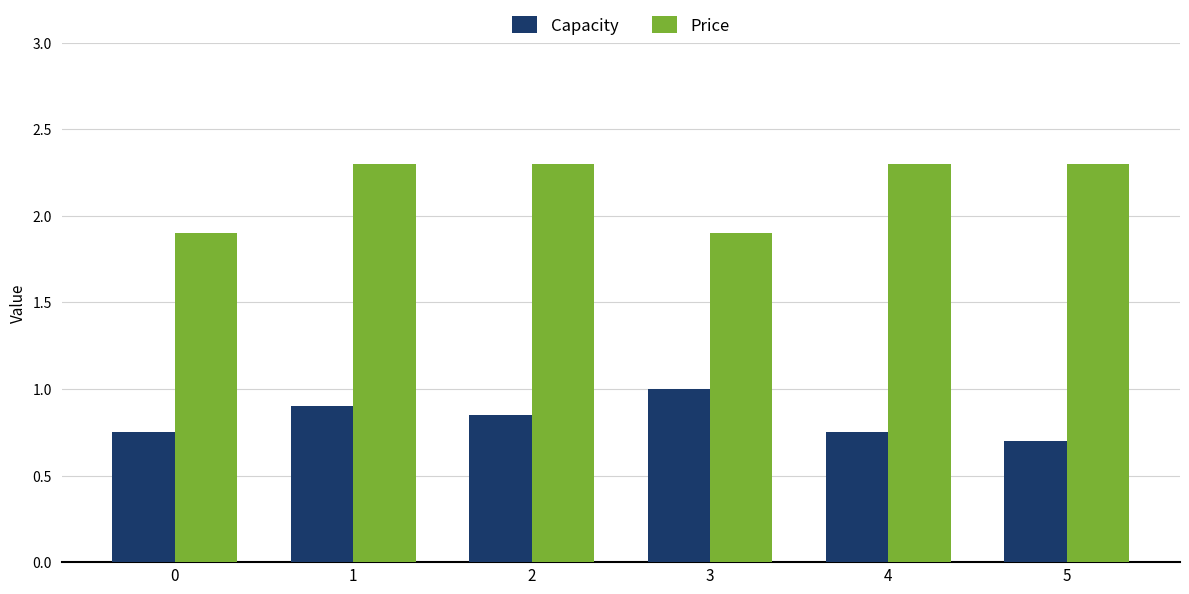

Which series has the widest spread of values?

Price